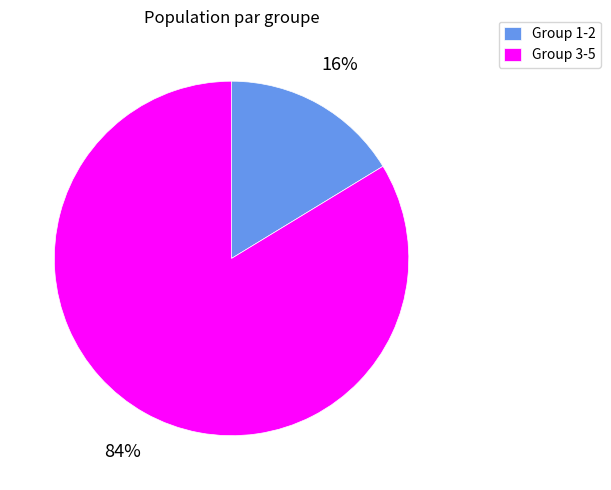

Which slice is the largest?

Group 3-5